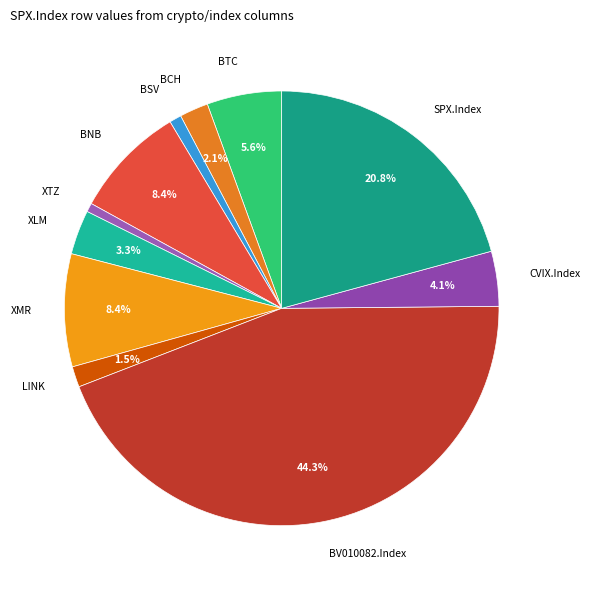

To the nearest percent, what is the combined percentage of BTC and BNB?

14%